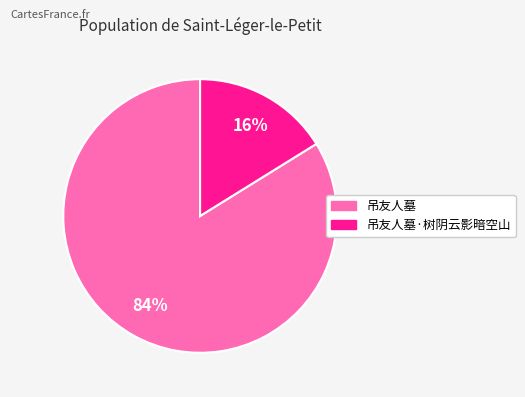

Does any single category account for the majority?

Yes